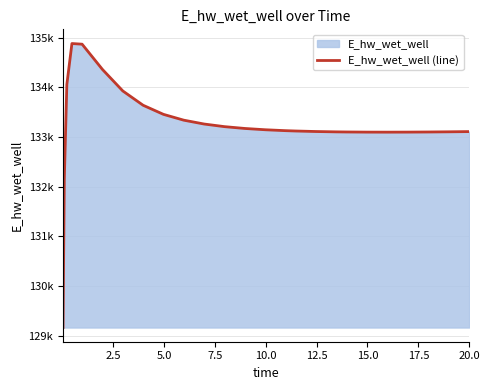

How many lines are shown in the chart?

1